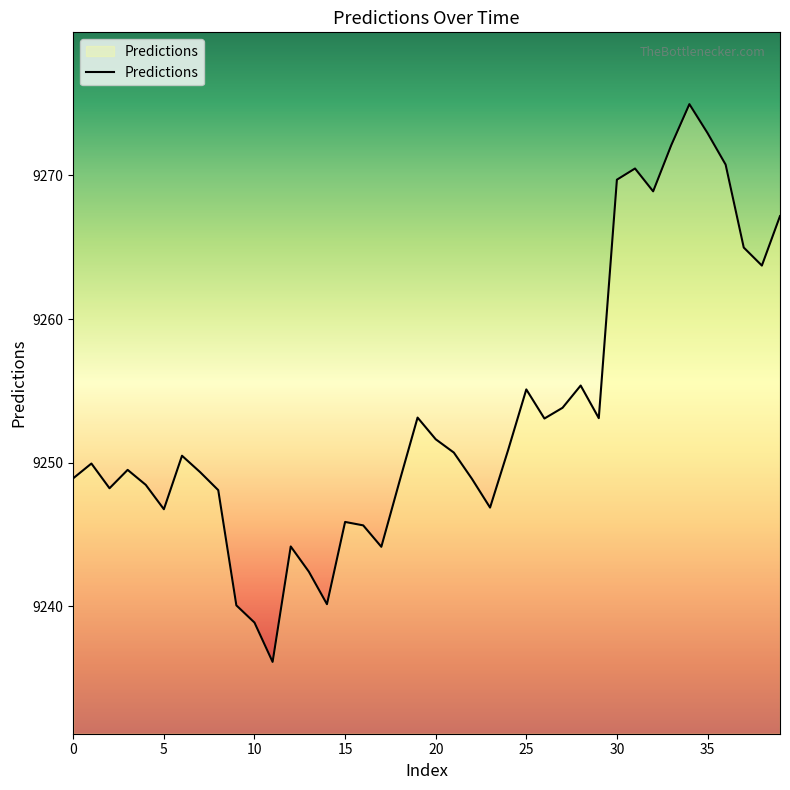

True or false: there are more than 2 points higher than both neighbors.

True